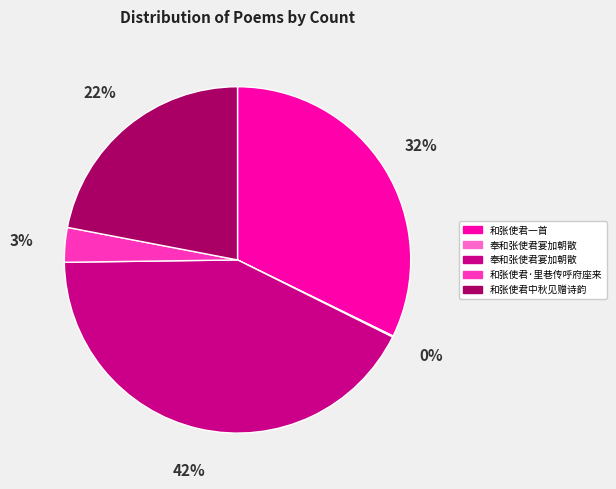

Does any single category account for the majority?

No